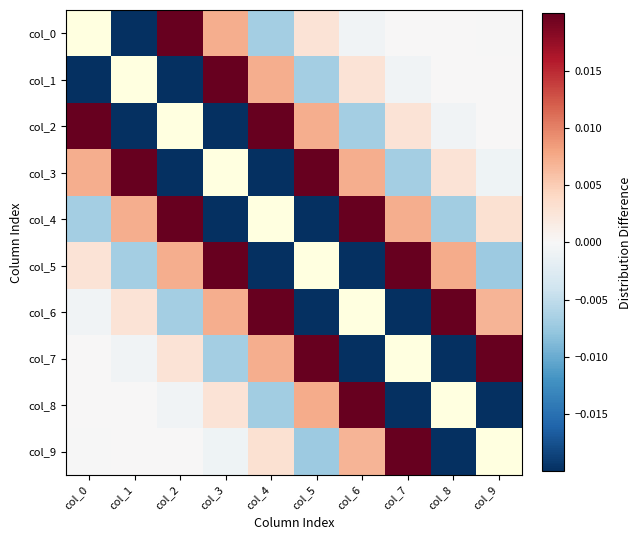

Where is col_1 nearest to the value 0?

col_9